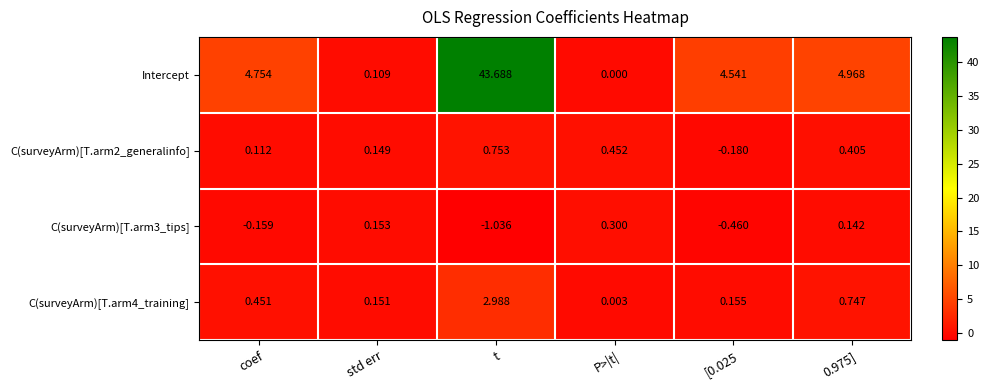

At which label does C(surveyArm)[T.arm2_generalinfo] first exceed 0?

coef